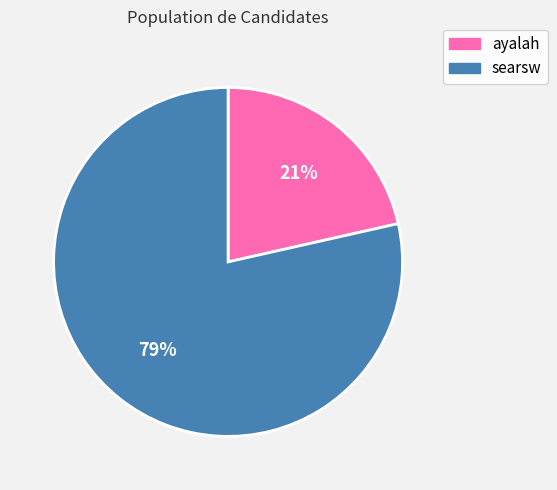

Combined, do searsw and ayalah account for over 50%?

Yes